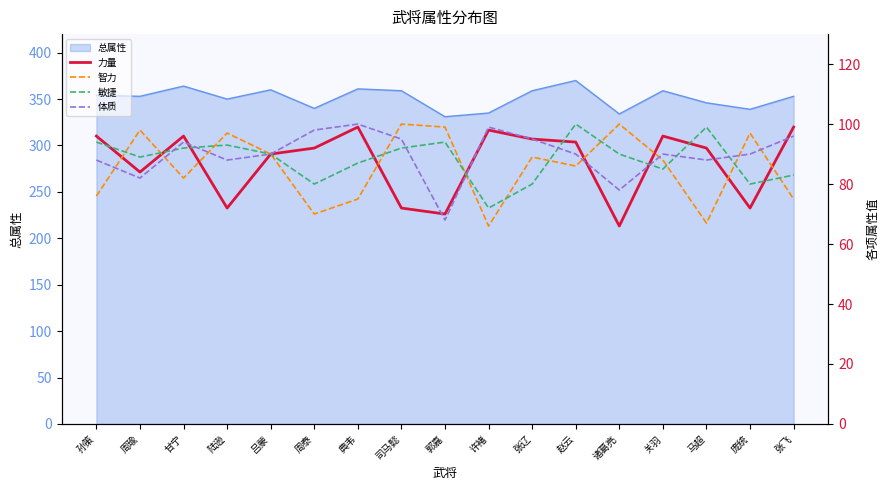

Rank the series by their average value, from lowest to highest.

智力, 力量, 敏捷, 体质